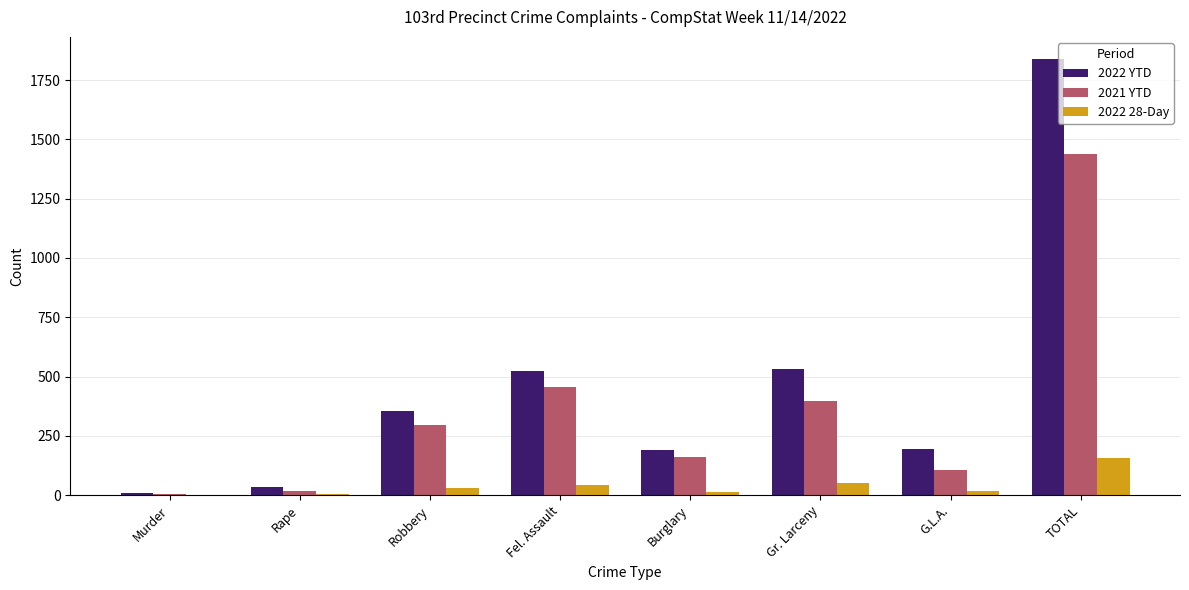

What is the maximum value for 2021 YTD?

1439